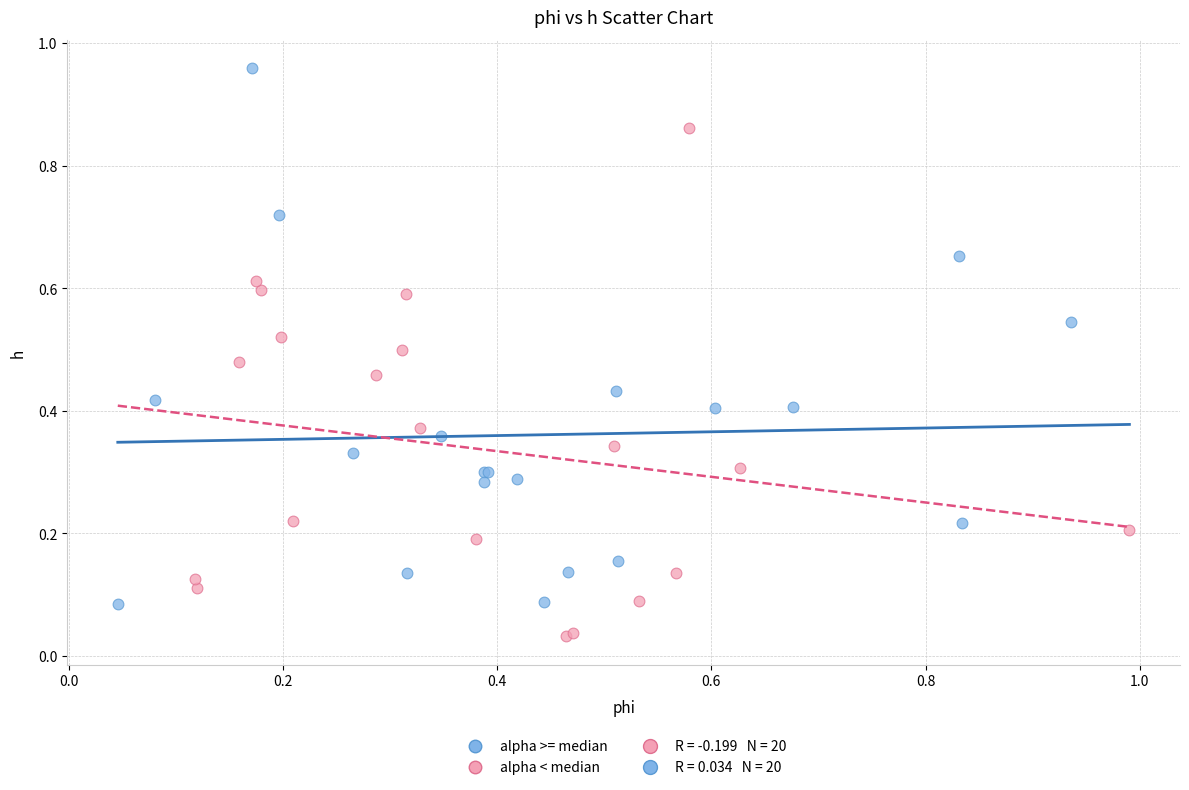

Which series contains the highest Y value?

alpha >= median